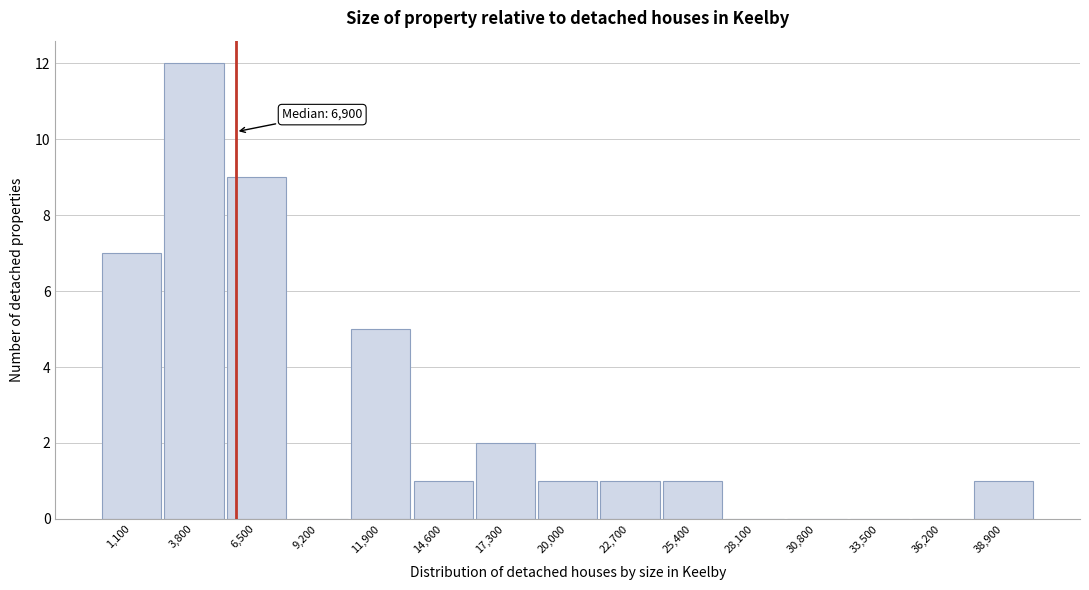

Reading left to right, extract all data points from this chart.

1,100=7	3,800=12	6,500=9	9,200=0	11,900=5	14,600=1	17,300=2	20,000=1	22,700=1	25,400=1	28,100=0	30,800=0	33,500=0	36,200=0	38,900=1